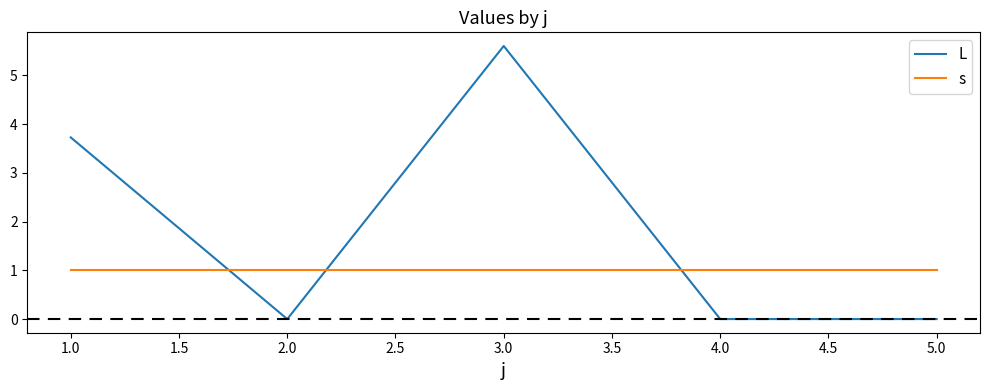

How many intersections are there between L and s?

3